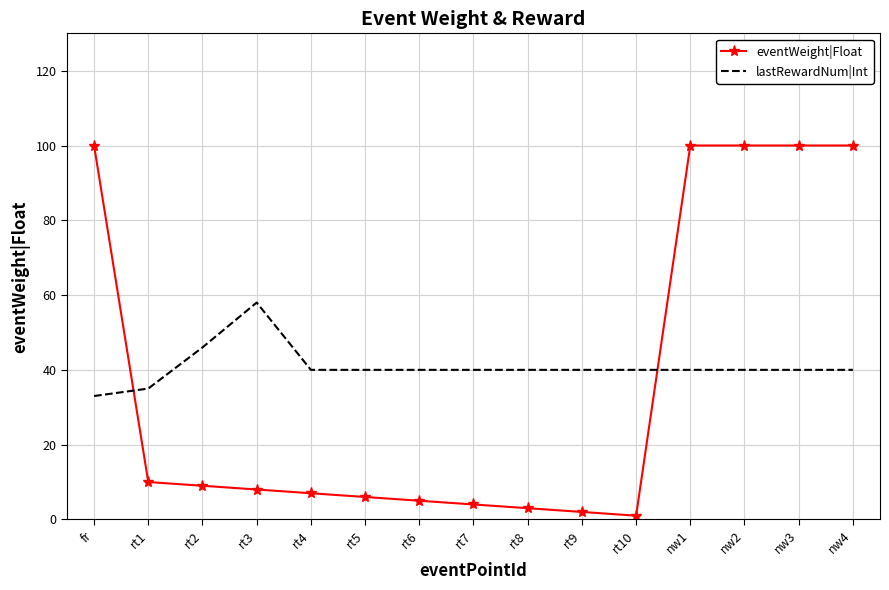

What is the highest value of the lastRewardNum|Int series?

58